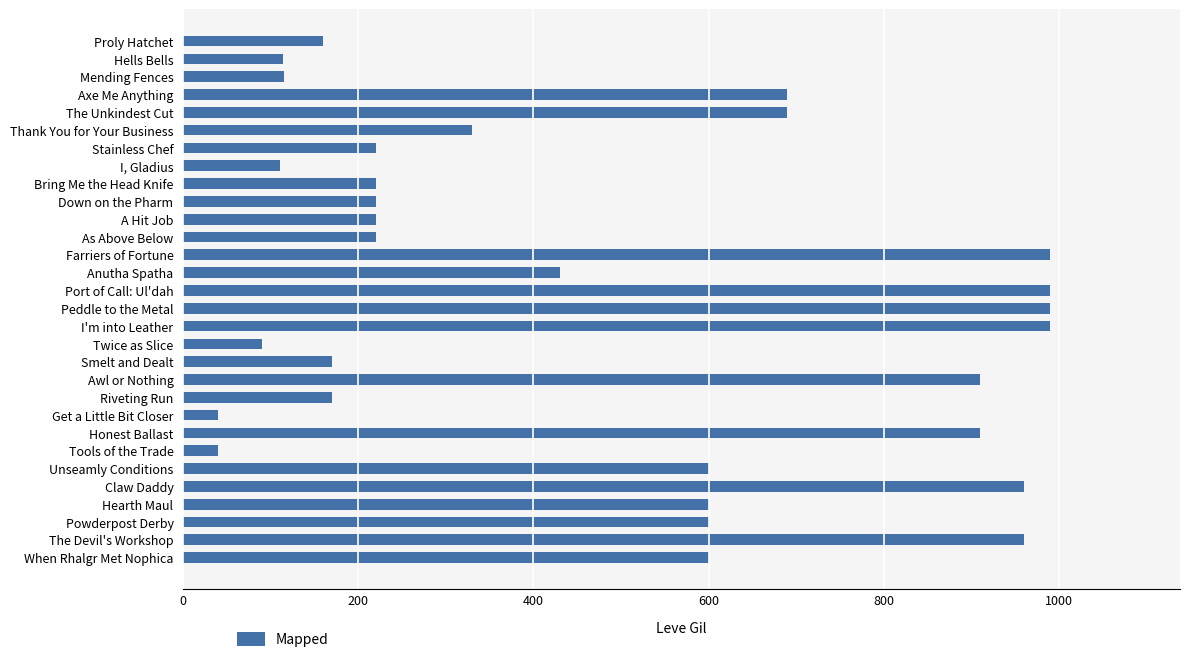

How many values are below 430?

15